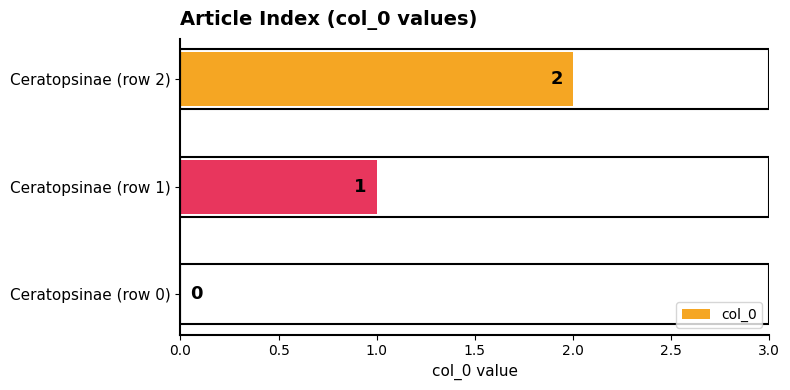

Between Ceratopsinae (row 1) and Ceratopsinae (row 2), which is larger?

Ceratopsinae (row 2)